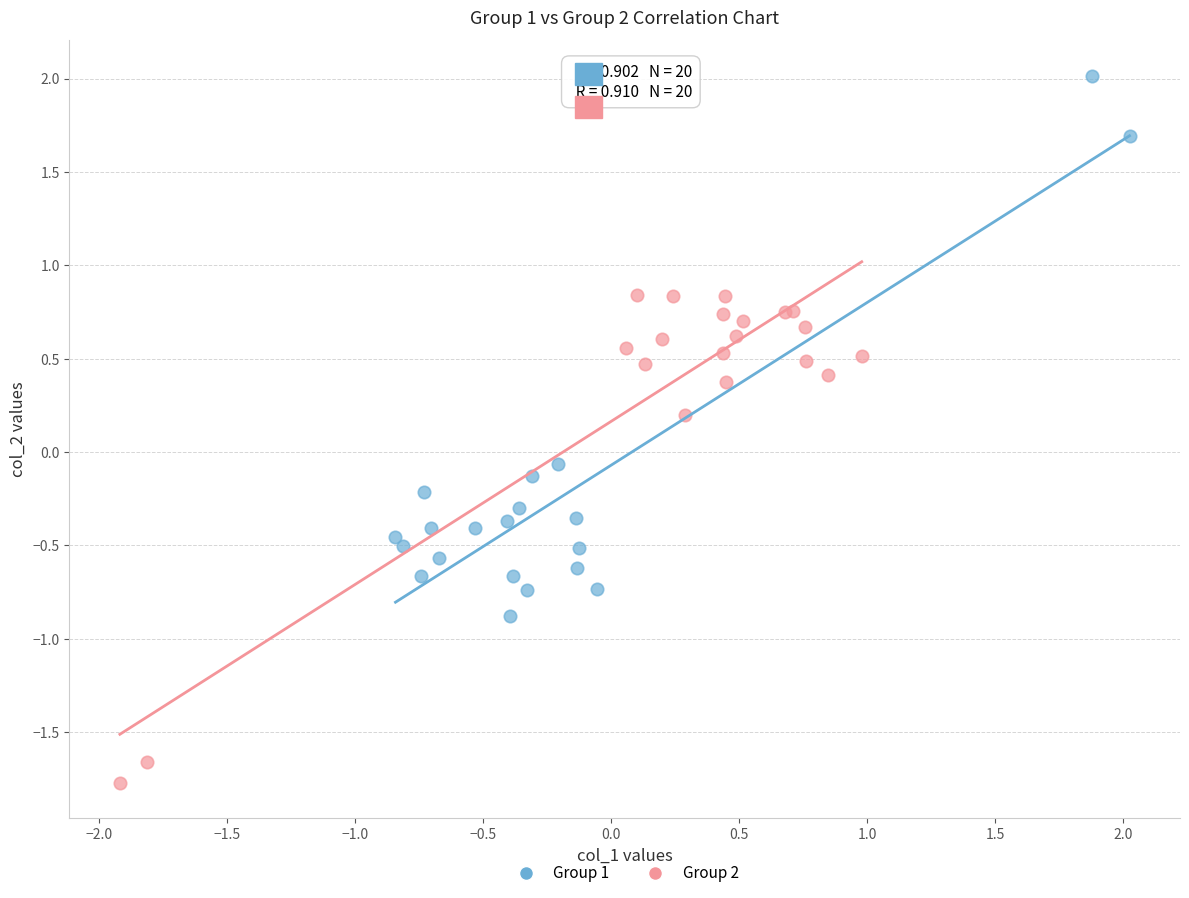

What are all the series names shown in the legend?

Group 1, Group 2